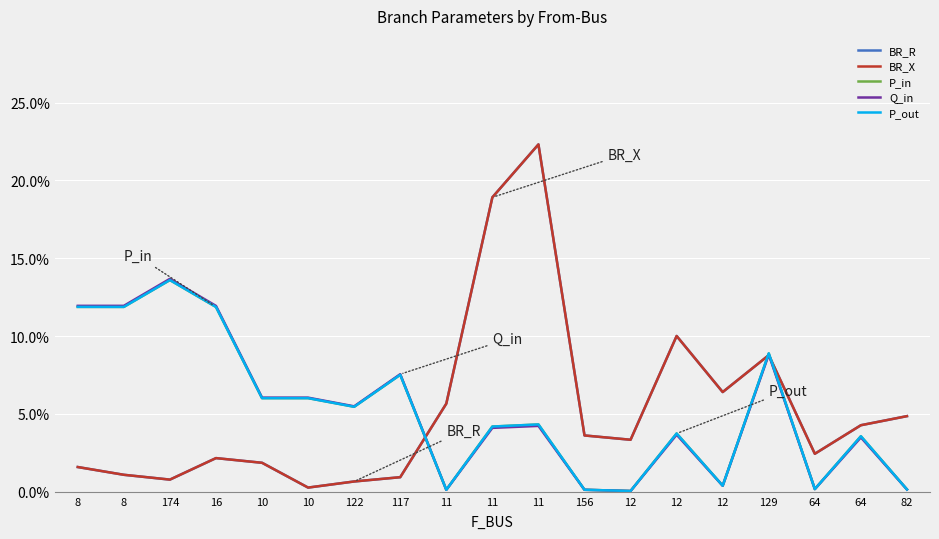

At which category is the sum across all series the highest?

11